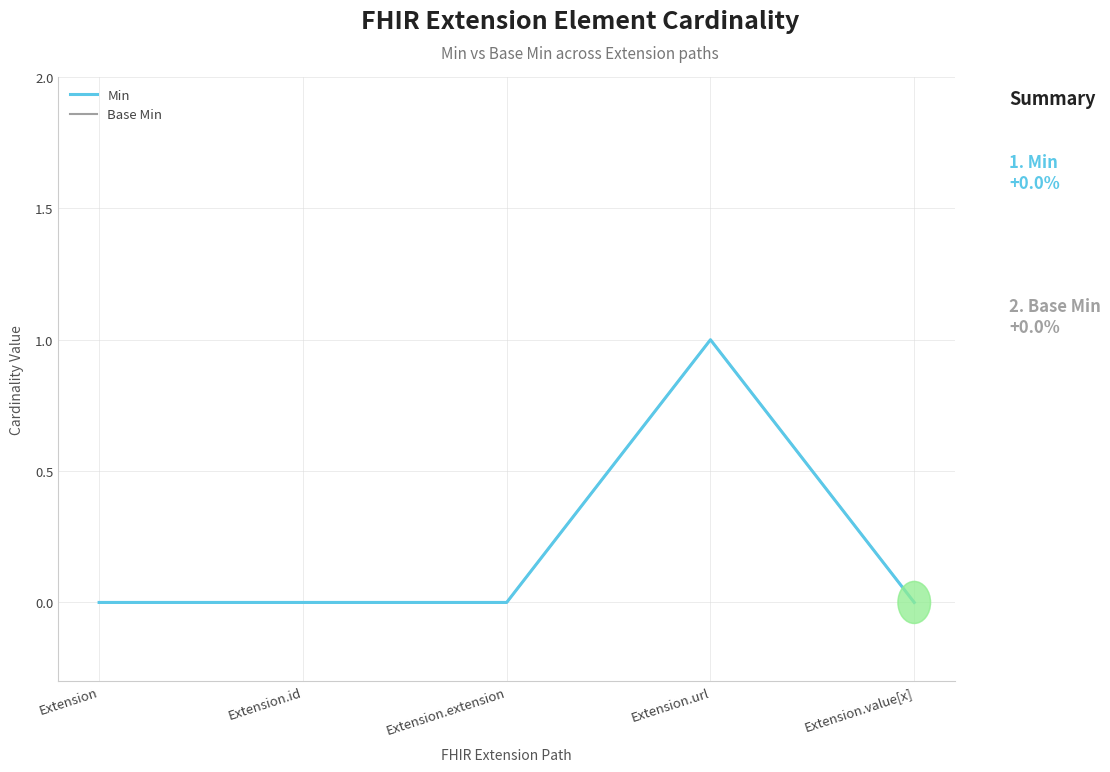

What is the difference between the Min values at Extension.url and Extension.id?

1